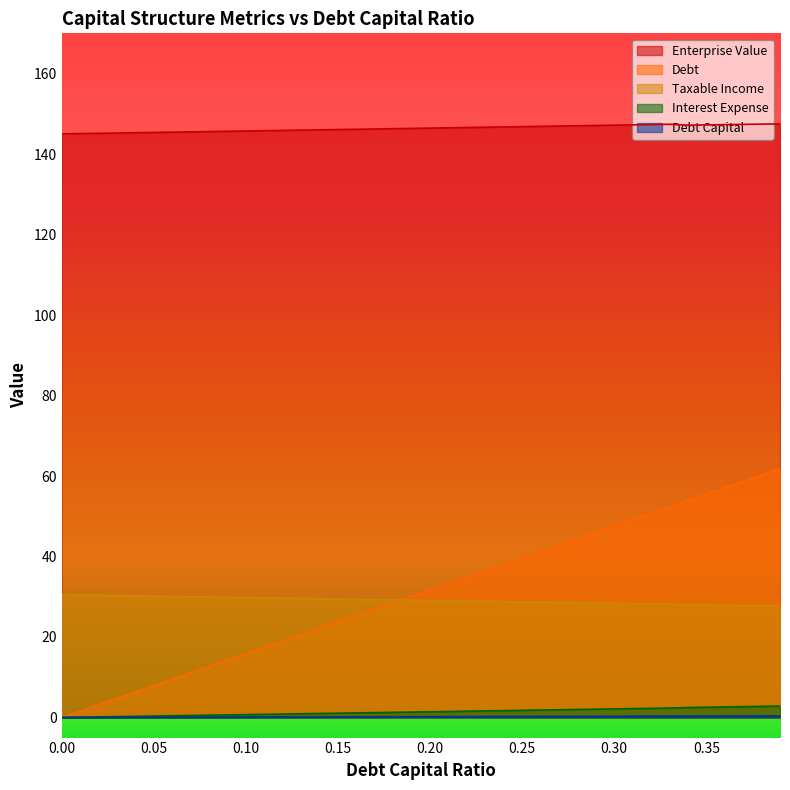

Rank the series at 0.28 from lowest to highest value.

debt, interest_expense, taxable_income, debt_capital, enterprise_value